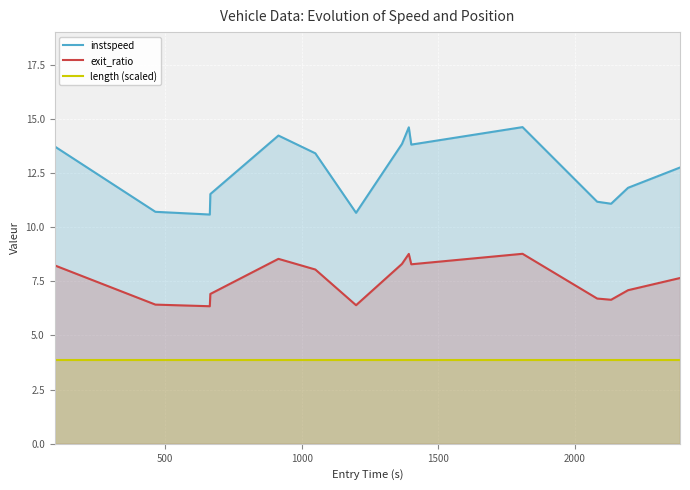

Which series has the largest range (max minus min)?

instspeed